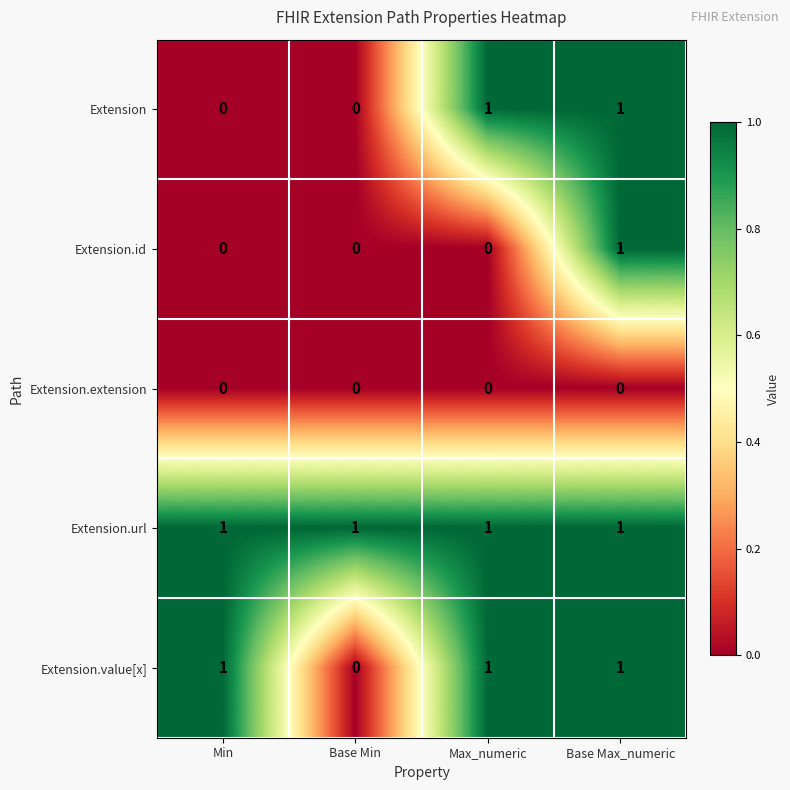

Count the number of data series in this chart.

5